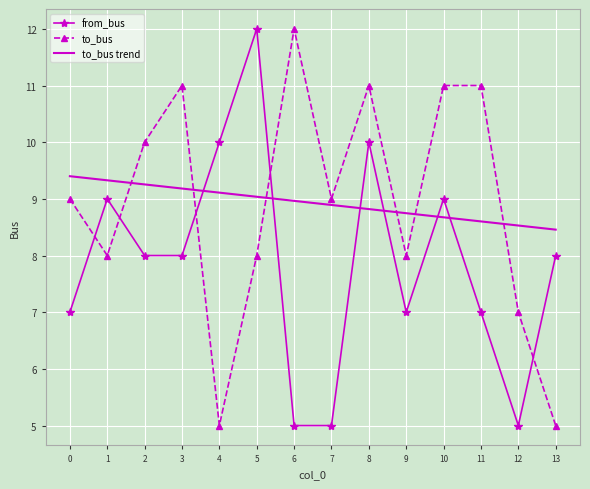

What is the sum of the from_bus values at 3 and 2?

16.0